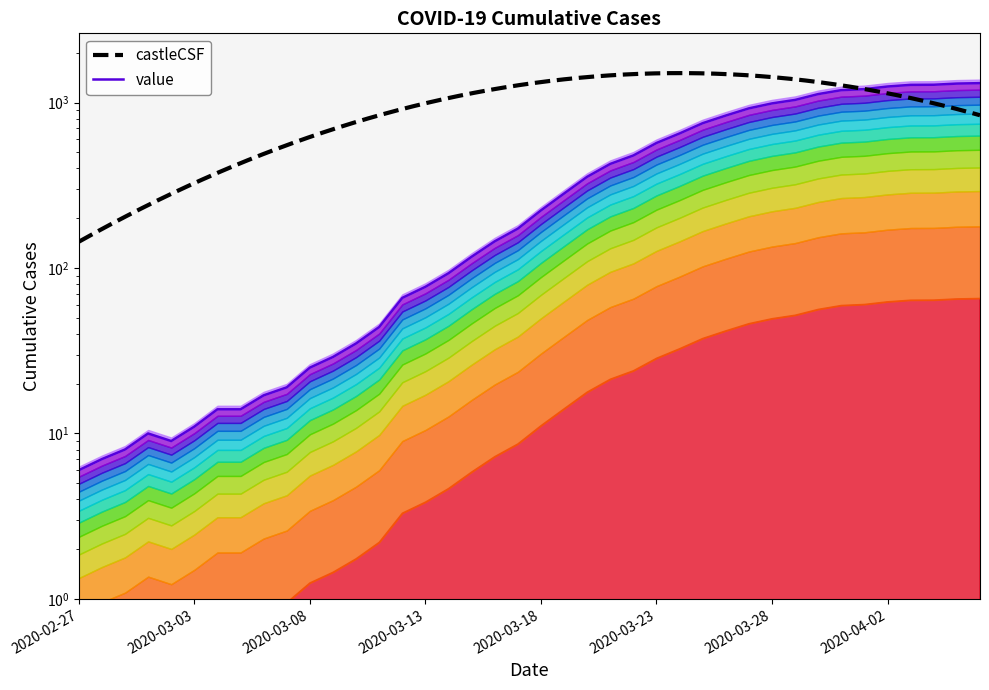

What is the ratio of the value at 2020-03-08 to the value at 2020-02-29?

3.1